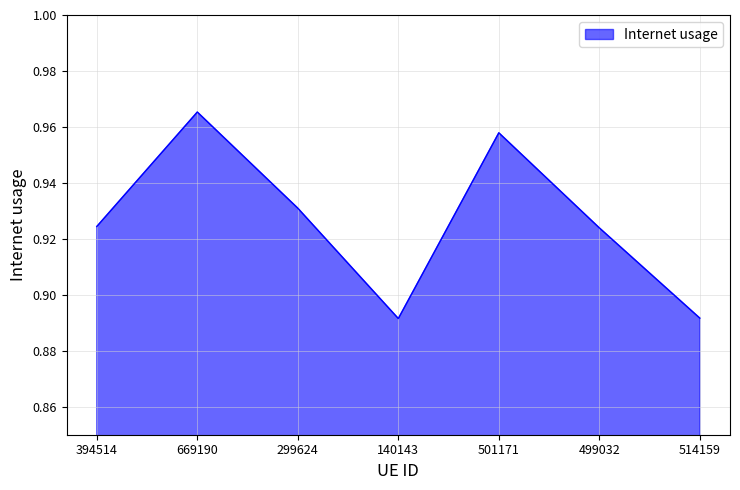

How many categories are shown in the chart?

7